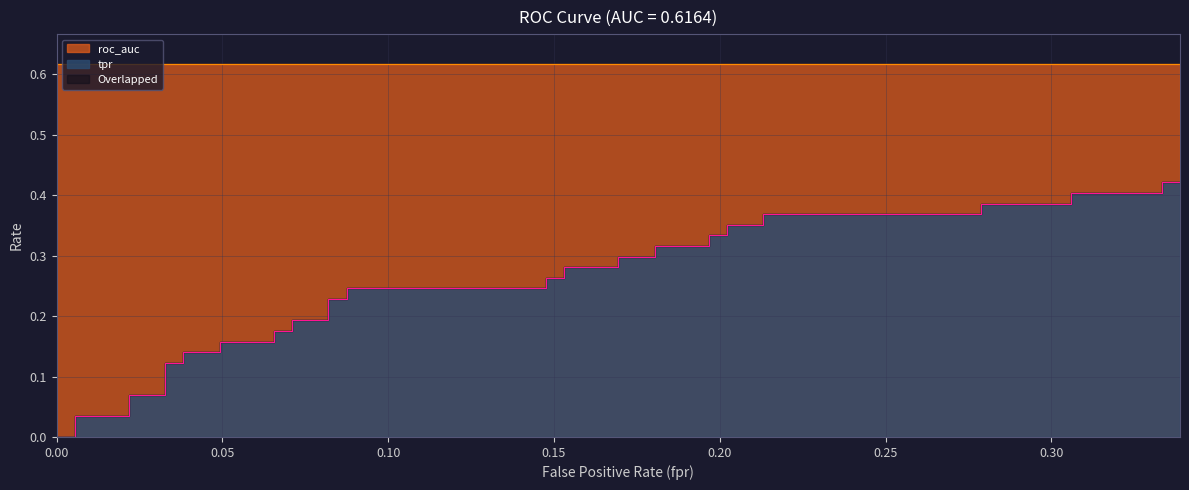

What is the value of the 35th point from the left?

0.4